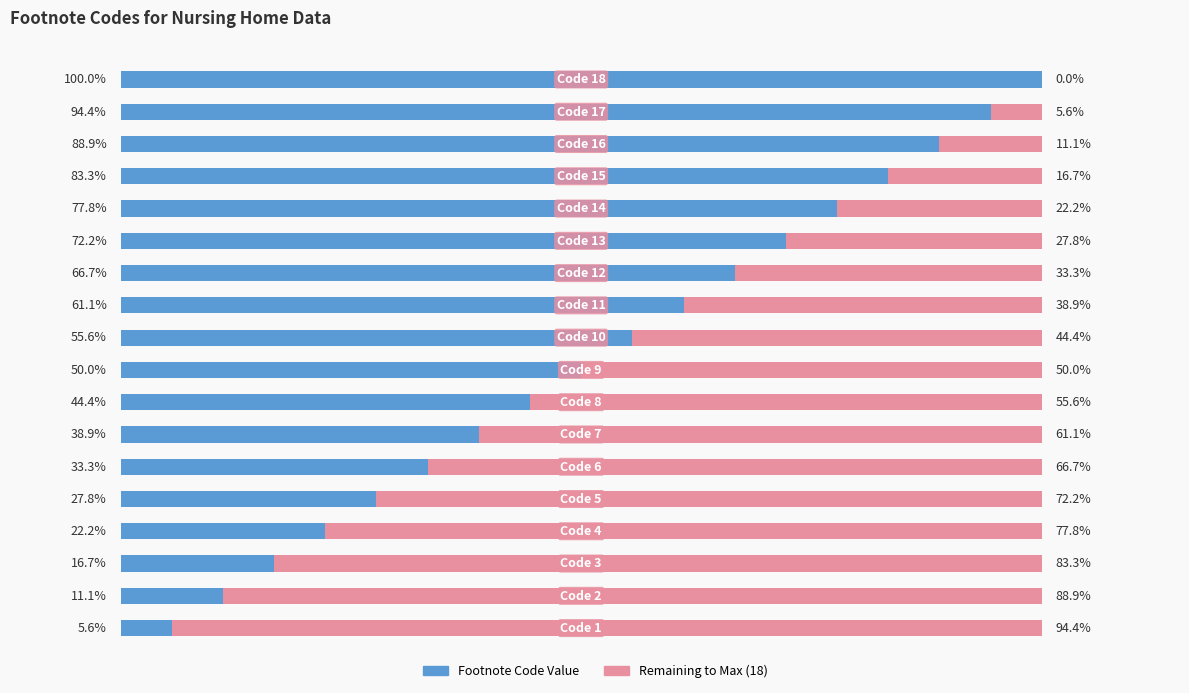

What are all the series names shown in the legend?

Footnote Code Value, Remaining to Max (18)